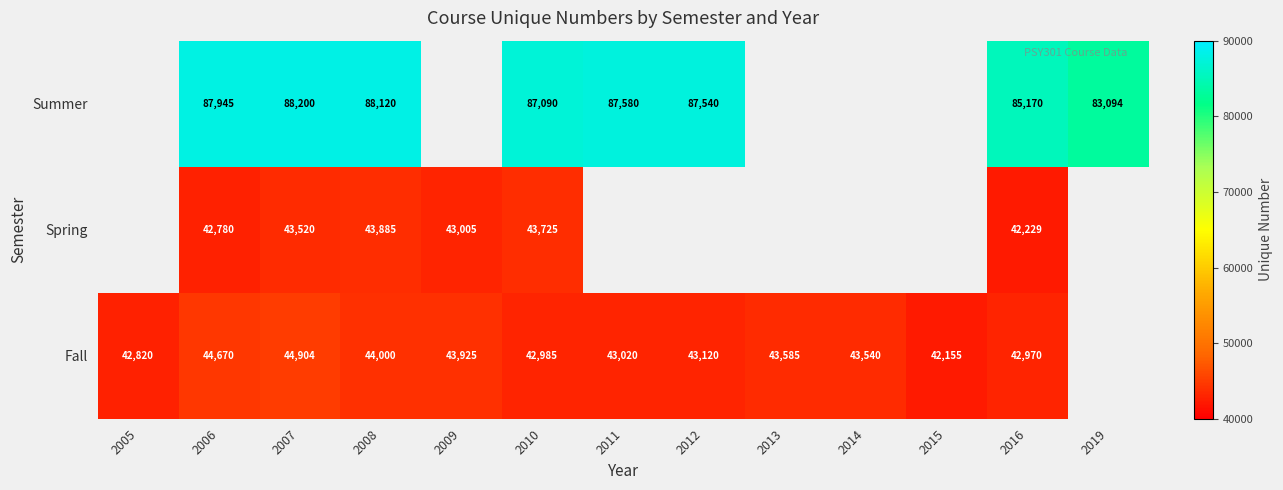

At which category is the sum across all series the highest?

2007